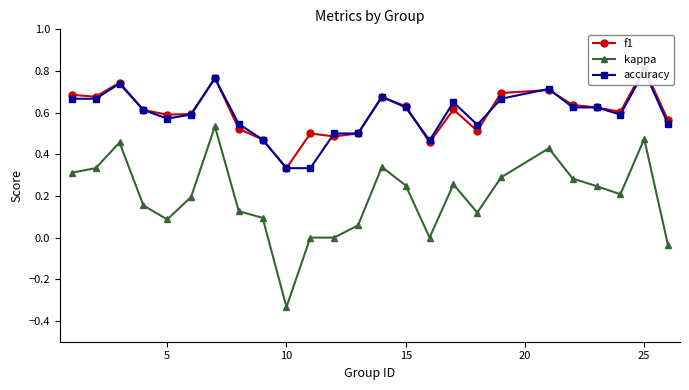

True or false: kappa has more than 1 interior local peaks.

True